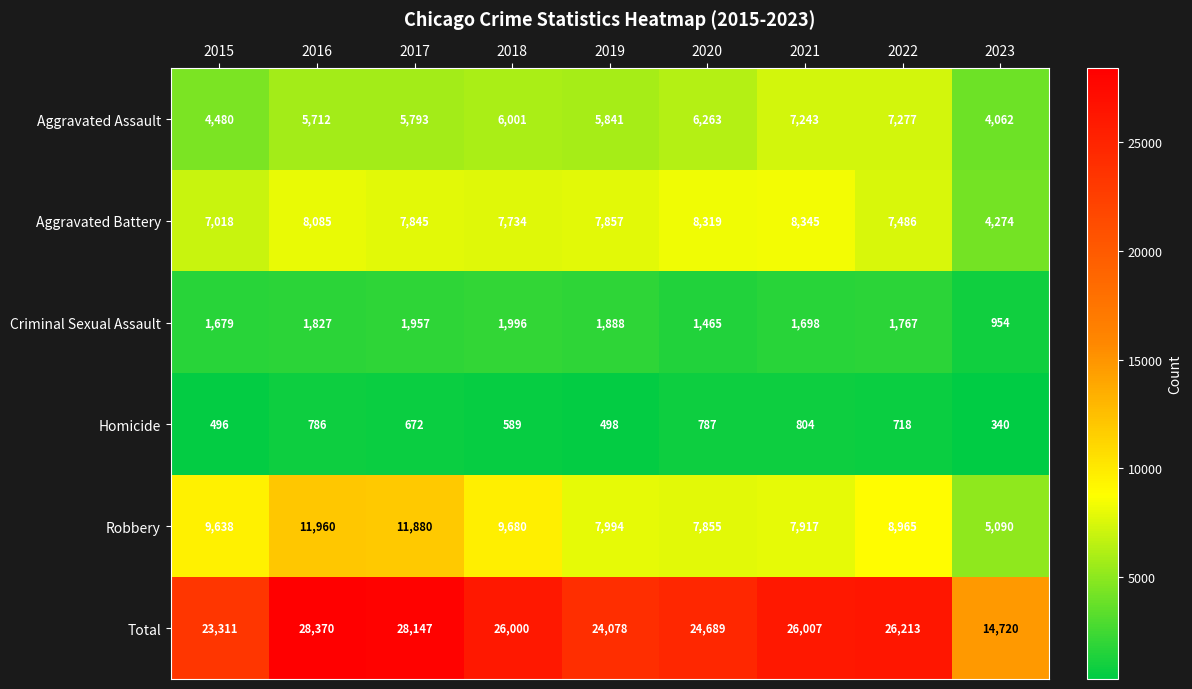

What is the average value of the Robbery series?

8998